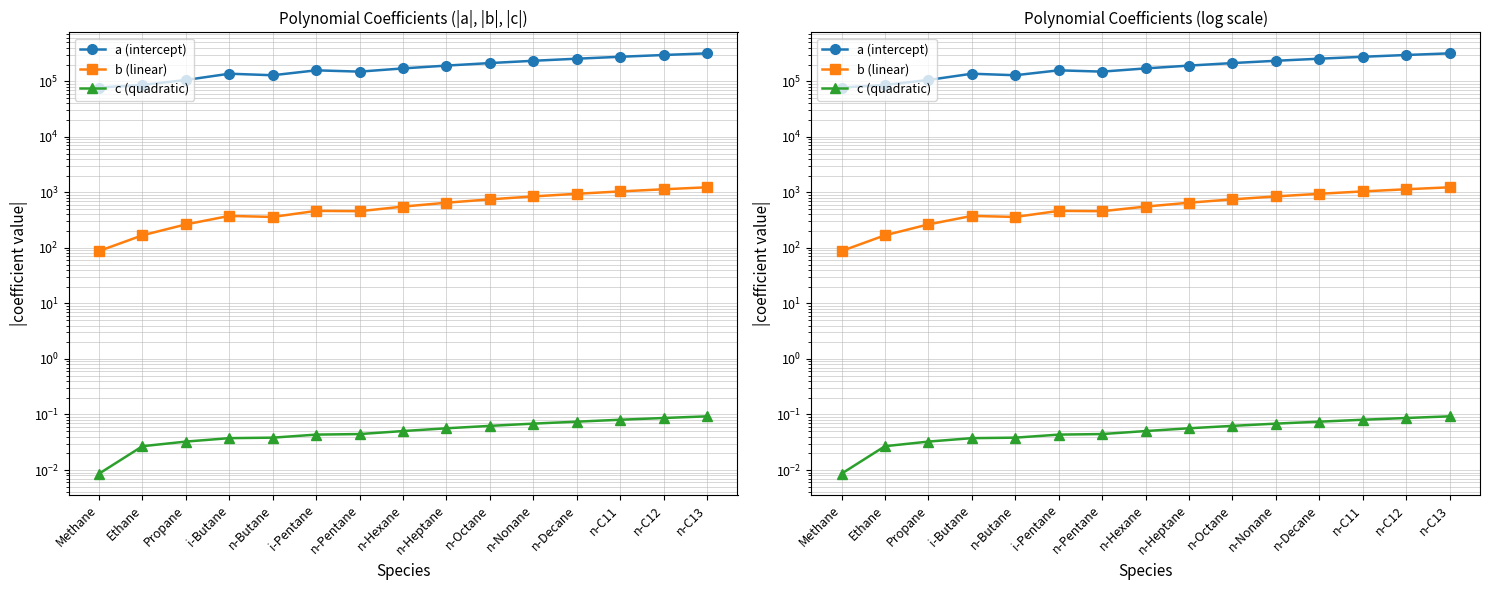

List the series in order of their peak value, lowest first.

c (quadratic), b (linear), a (intercept)